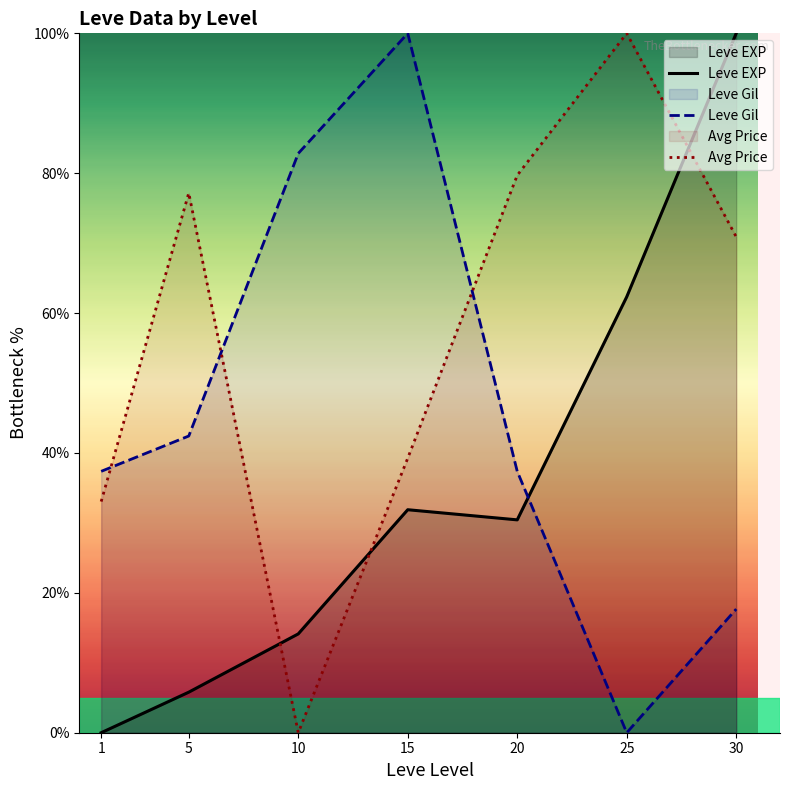

Which series has the largest total across all categories?

Avg Price